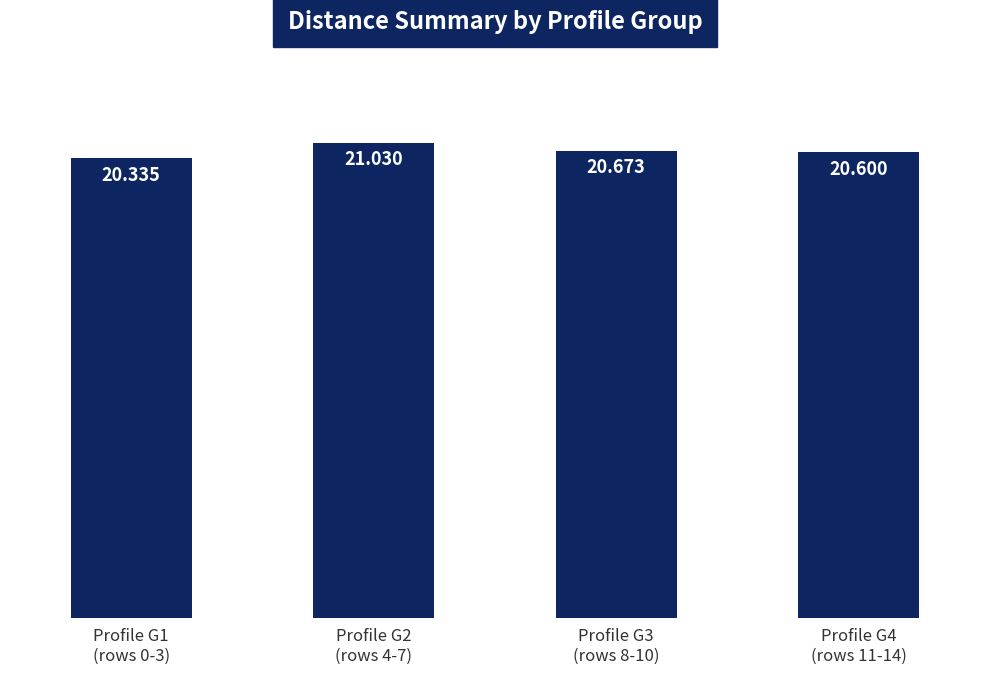

What is the sum of the values at Profile G1
(rows 0-3) and Profile G4
(rows 11-14)?

40.9